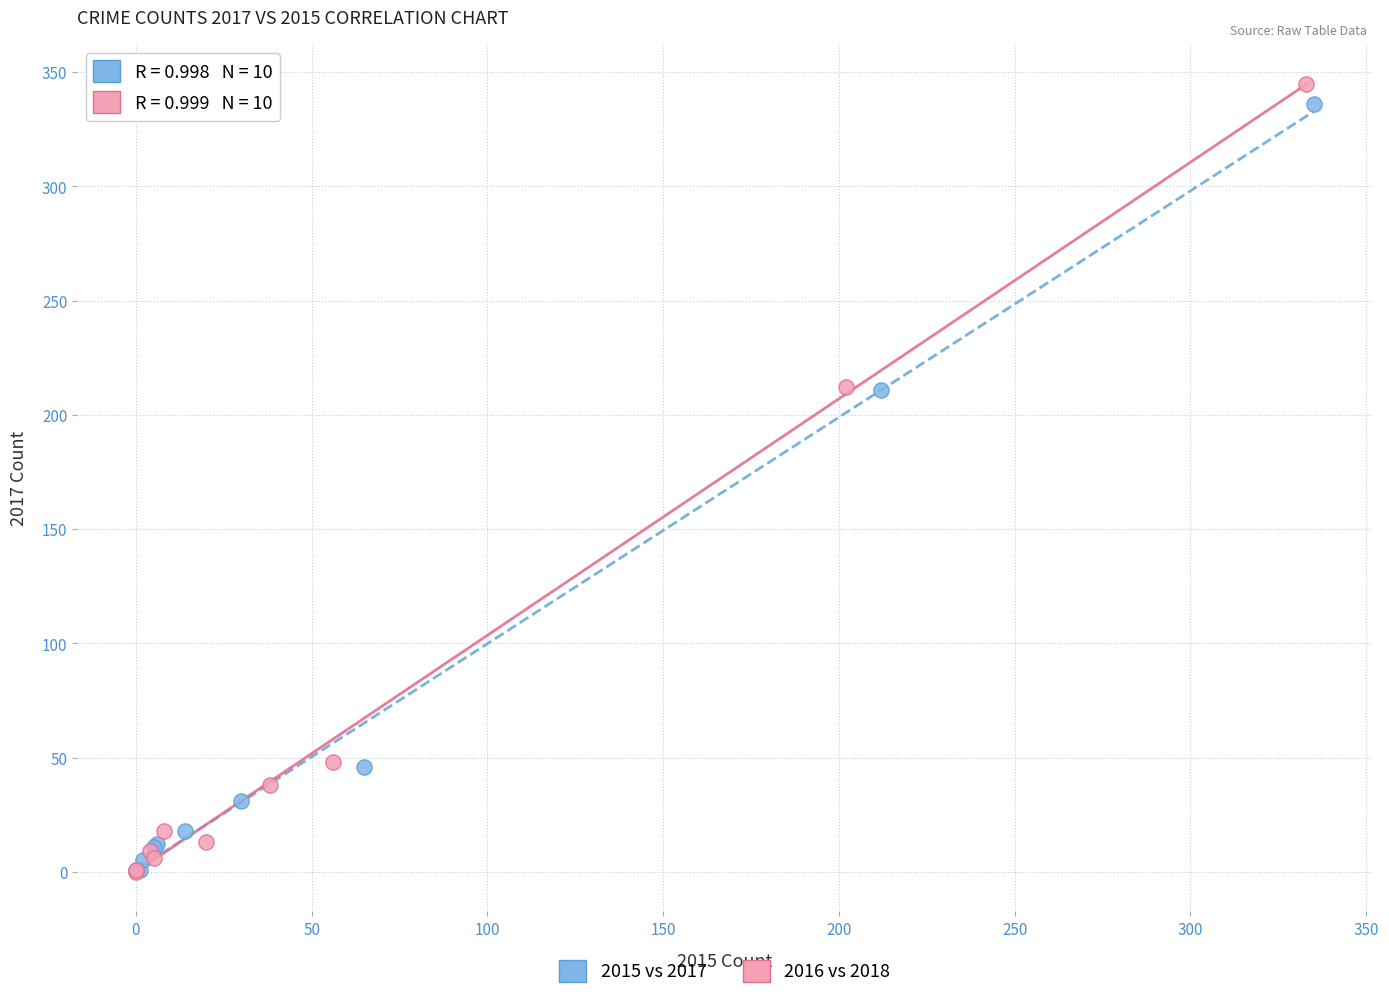

Which series has the largest Y range (max minus min)?

2016 vs 2018